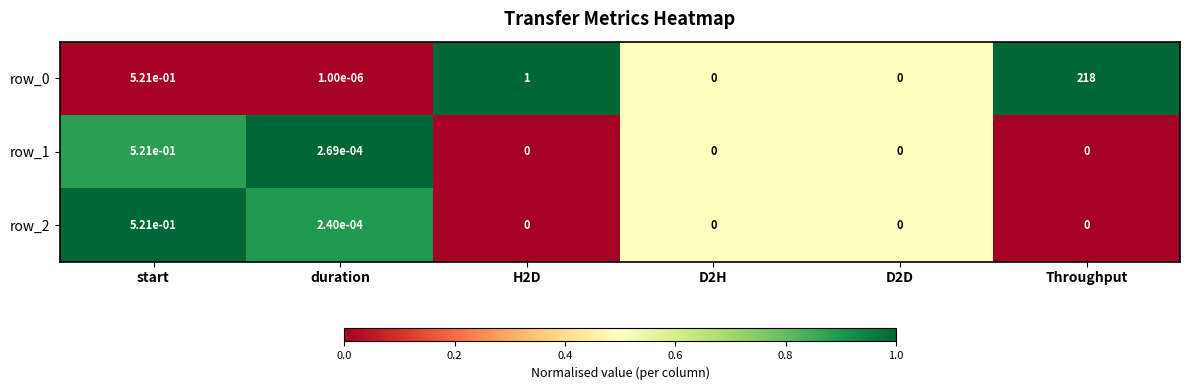

Is the value of row_1 at H2D greater than the value of row_2 at duration?

No